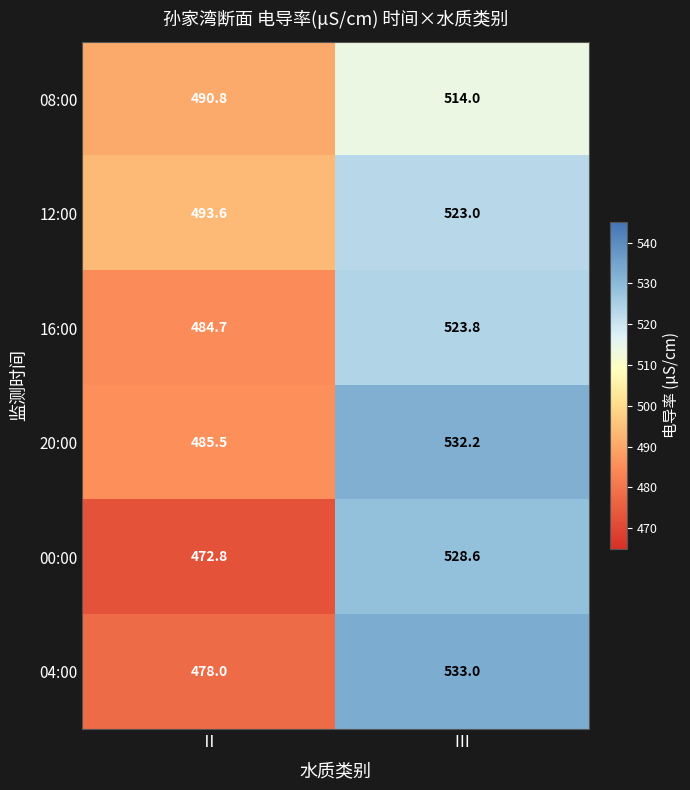

At how many categories does at least one series exceed 521?

1